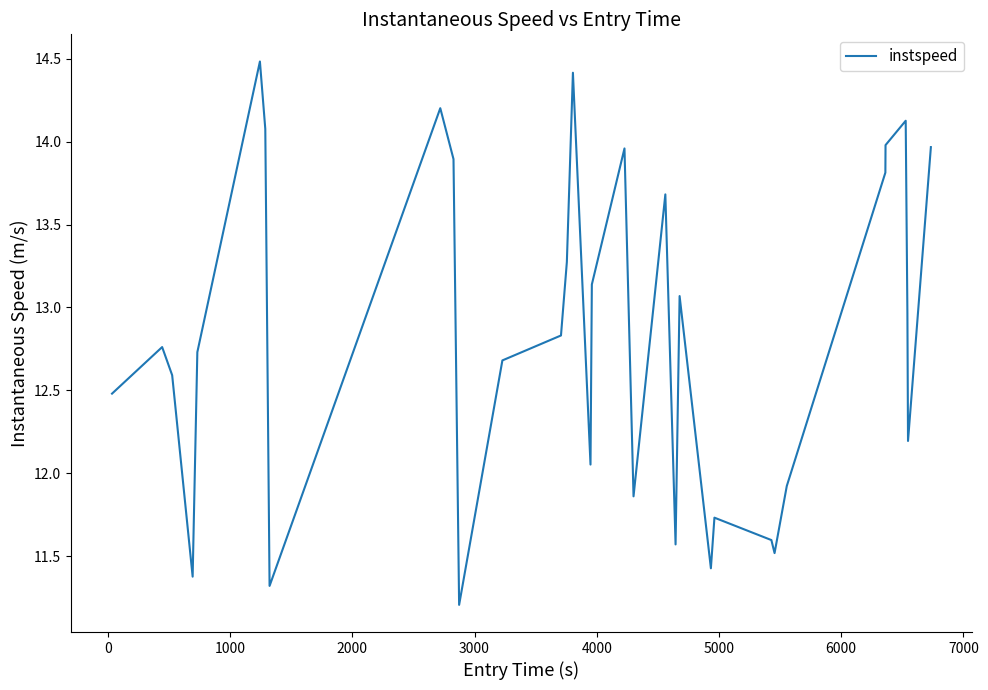

How many series are shown in this chart?

1